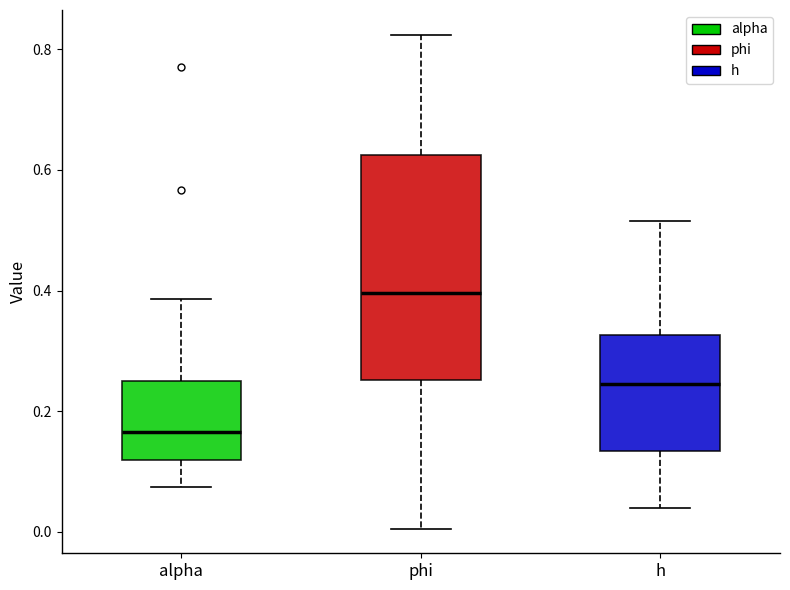

Which box is the tallest, from its lower edge to its upper edge?

phi